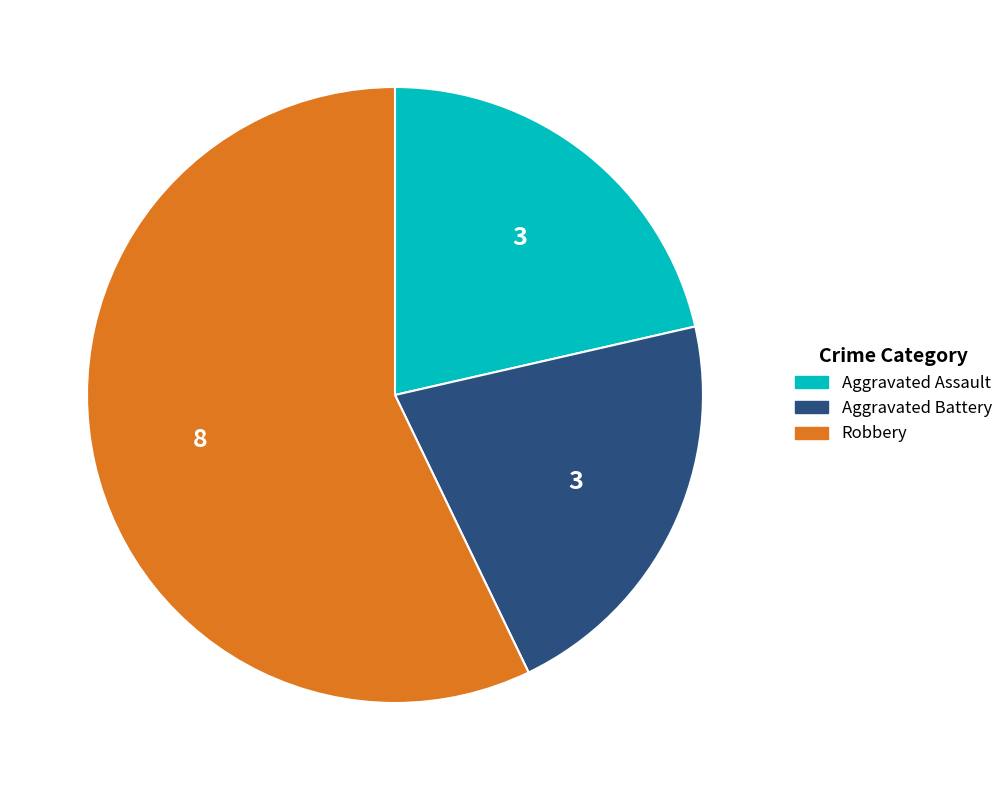

Is the sum of Aggravated Assault and Aggravated Battery greater than half?

No